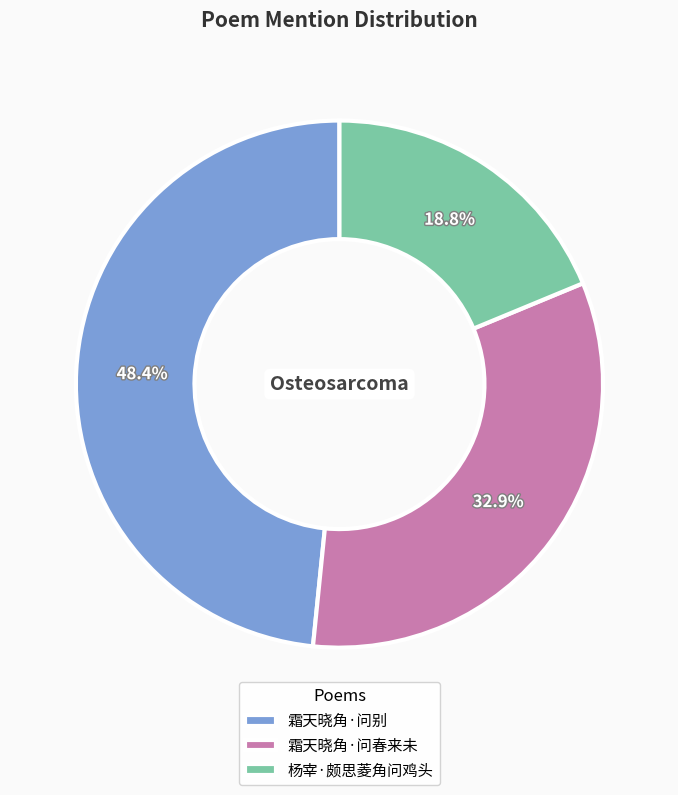

Does any single category account for the majority?

No